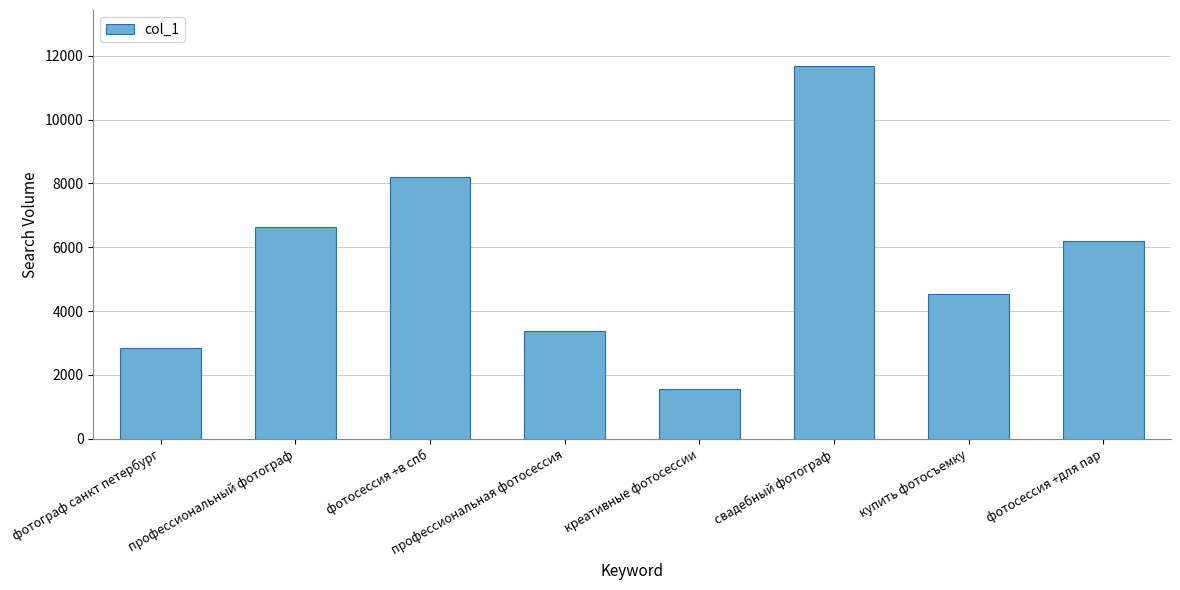

True or false: the data shows 6629 at профессиональный фотограф.

True